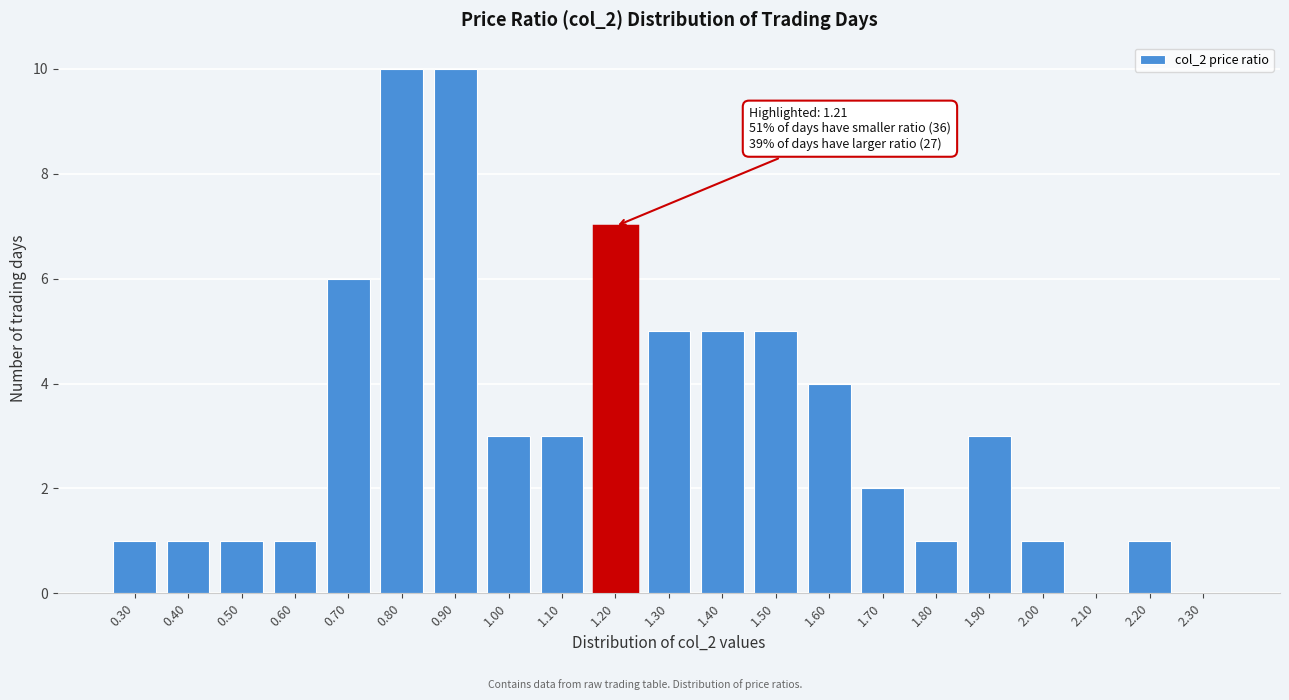

Reading left to right, list all the values displayed in this chart.

0.30=1	0.40=1	0.50=1	0.60=1	0.70=6	0.80=10	0.90=10	1.00=3	1.10=3	1.20=7	1.30=5	1.40=5	1.50=5	1.60=4	1.70=2	1.80=1	1.90=3	2.00=1	2.10=0	2.20=1	2.30=0